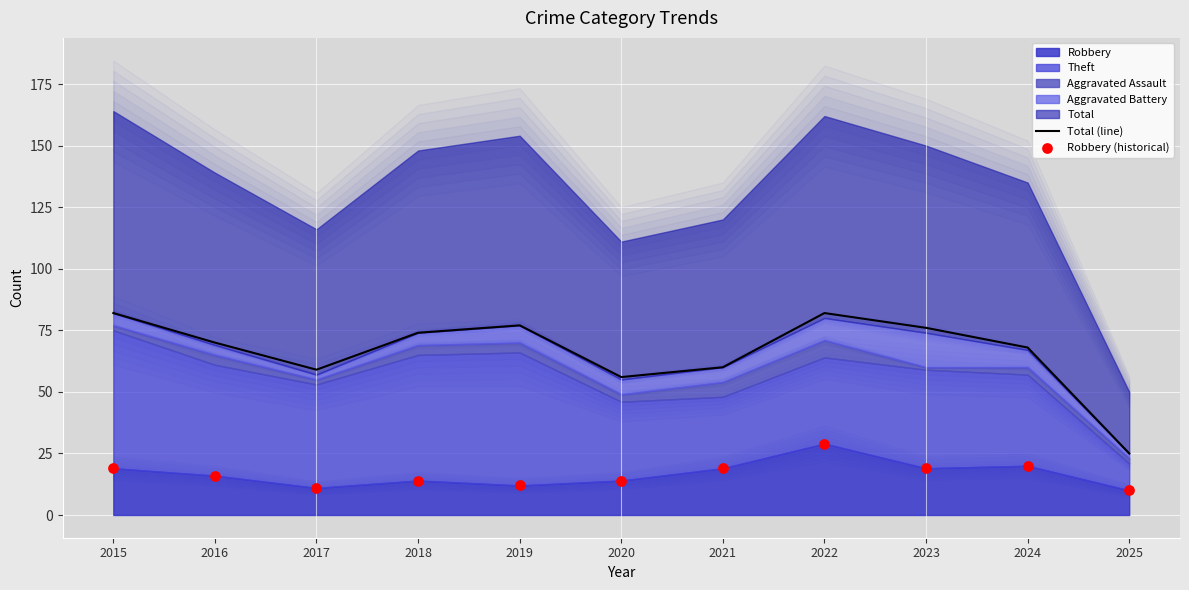

At how many categories does at least one series exceed 37?

10